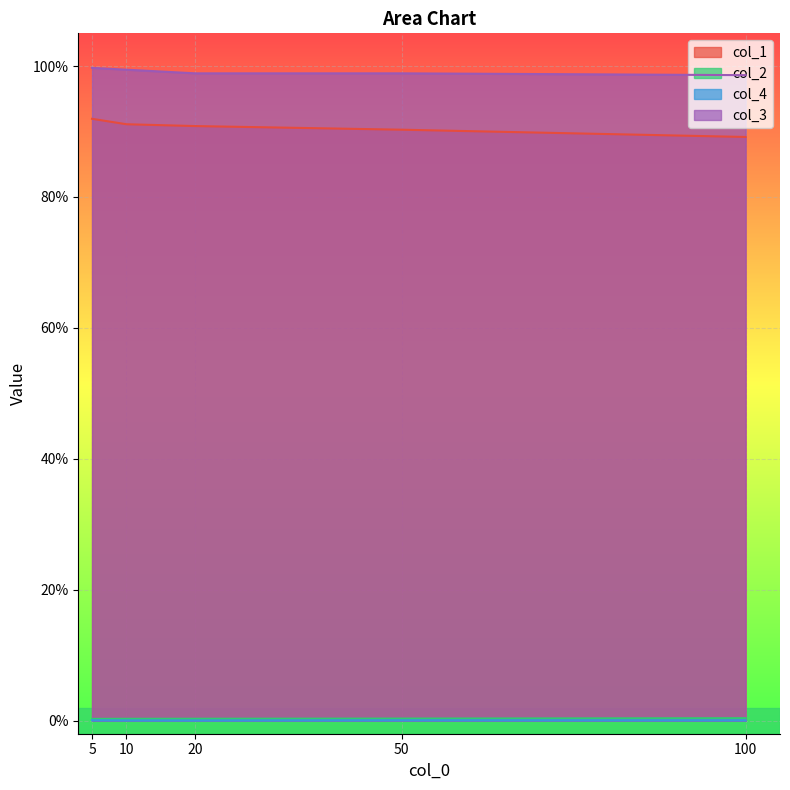

At how many categories does at least one series exceed 0?

5